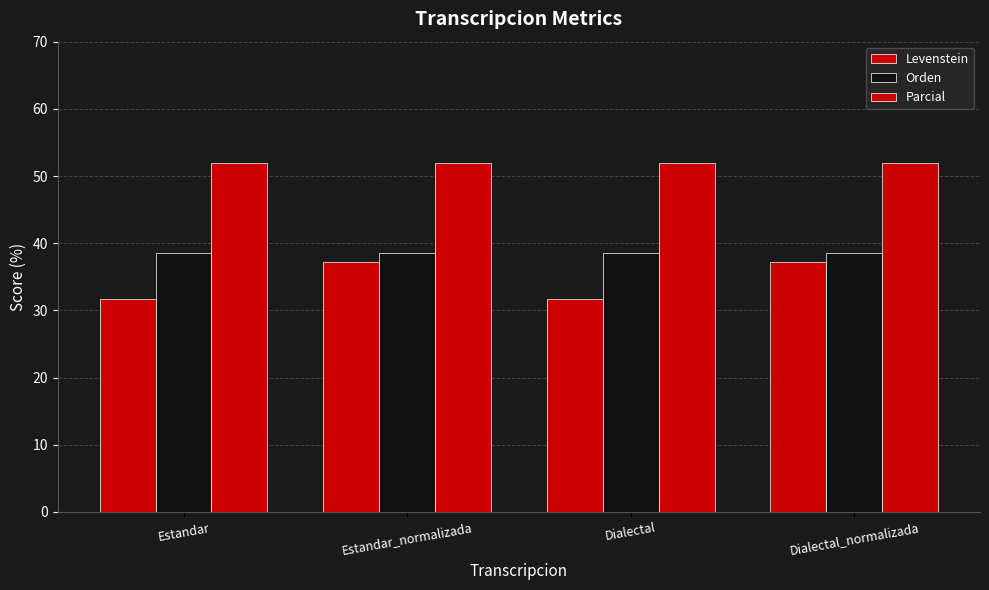

Between Dialectal_normalizada and Estandar, which is larger?

Dialectal_normalizada